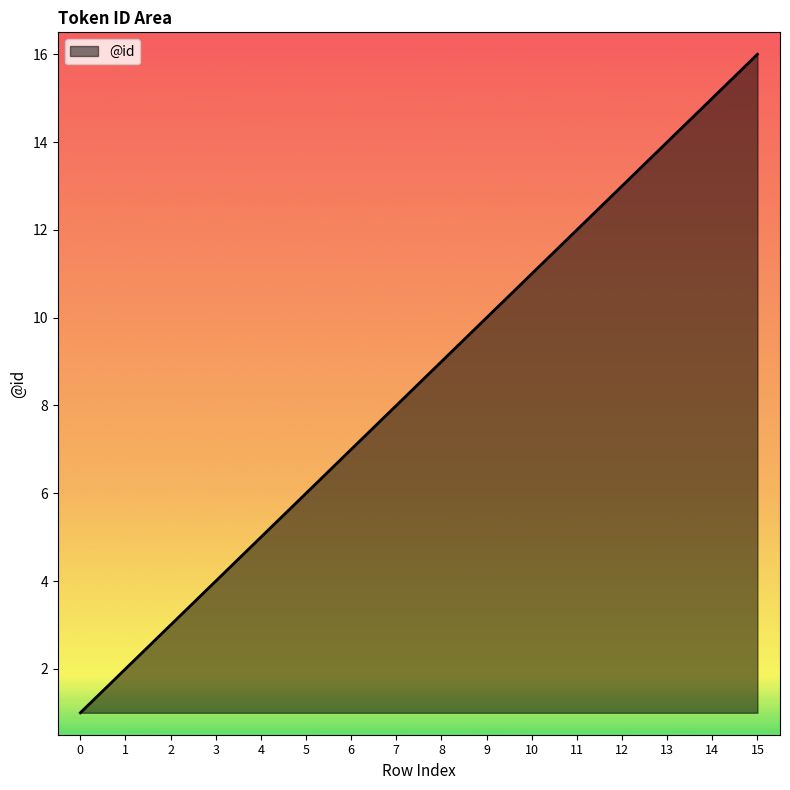

Reading left to right, transcribe all the data shown in this chart.

1	2	3	4	5	6	7	8	9	10	11	12	13	14	15	16